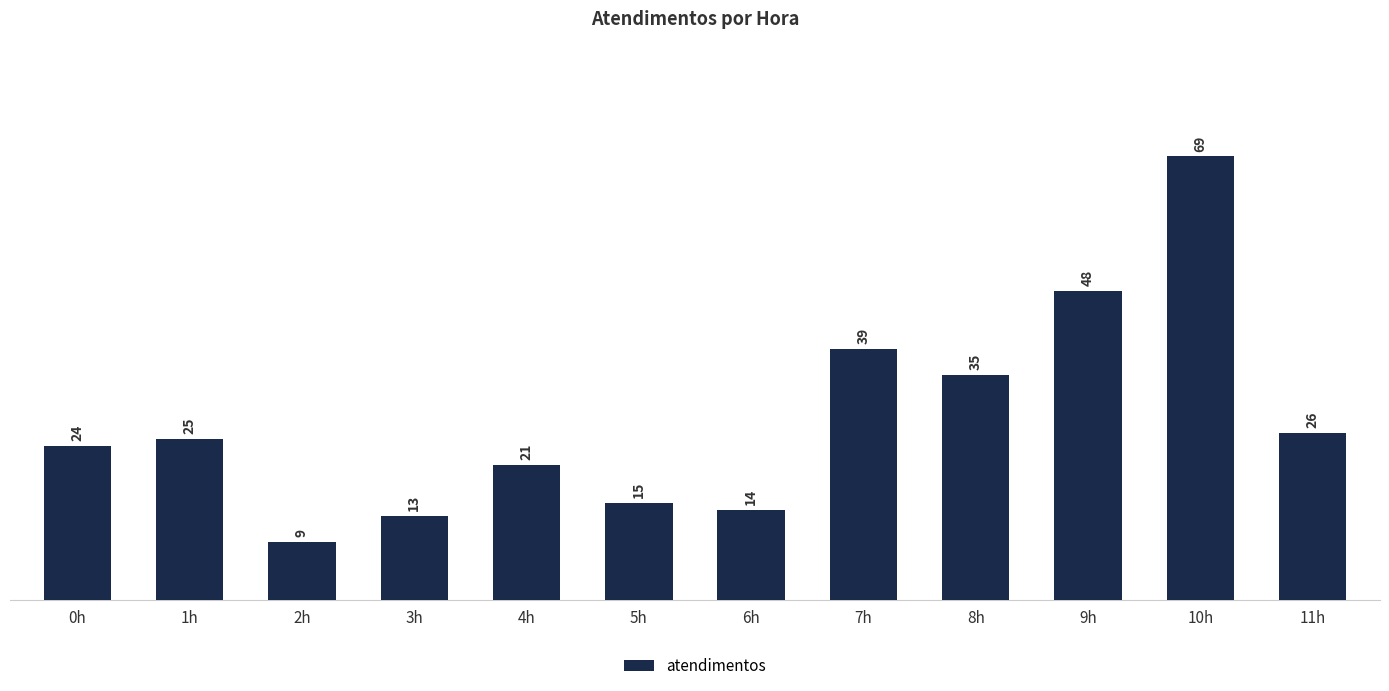

Are the bars horizontal?

No